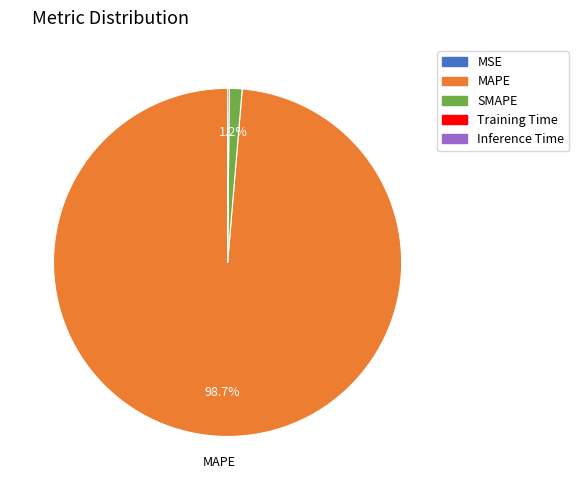

Which category has the biggest portion of the pie?

MAPE